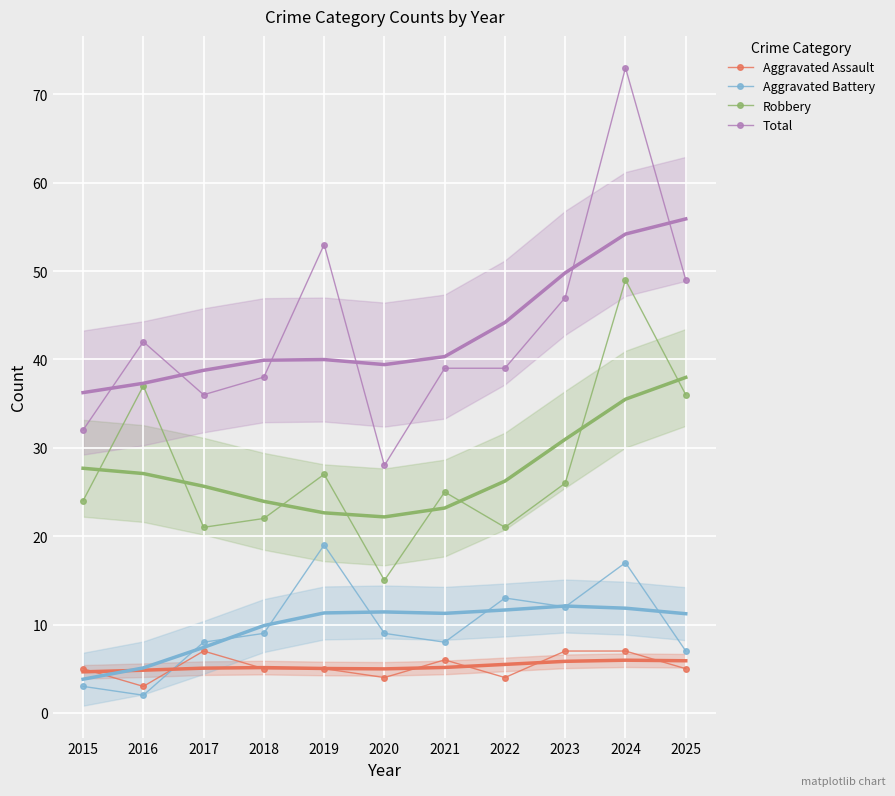

Reading left to right, transcribe all the data shown in this chart.

Aggravated Assault: 5	3	7	5	5	4	6	4	7	7	5
Aggravated Battery: 3	2	8	9	19	9	8	13	12	17	7
Robbery: 24	37	21	22	27	15	25	21	26	49	36
Total: 32	42	36	38	53	28	39	39	47	73	49